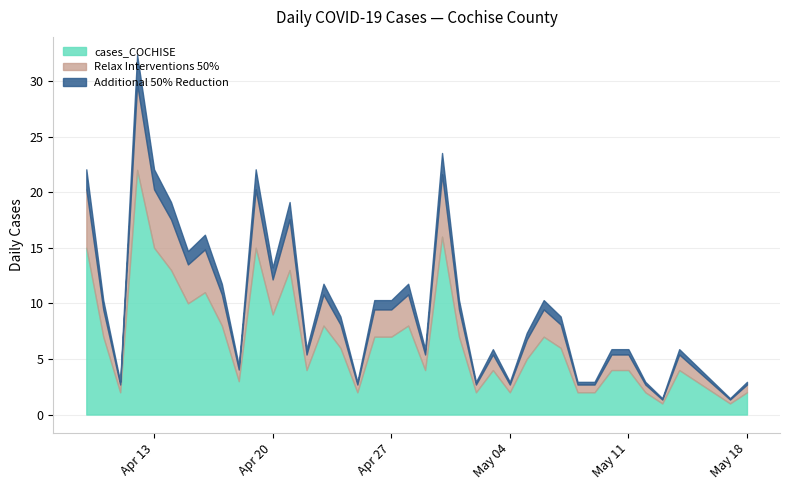

What is the smallest value displayed?

1